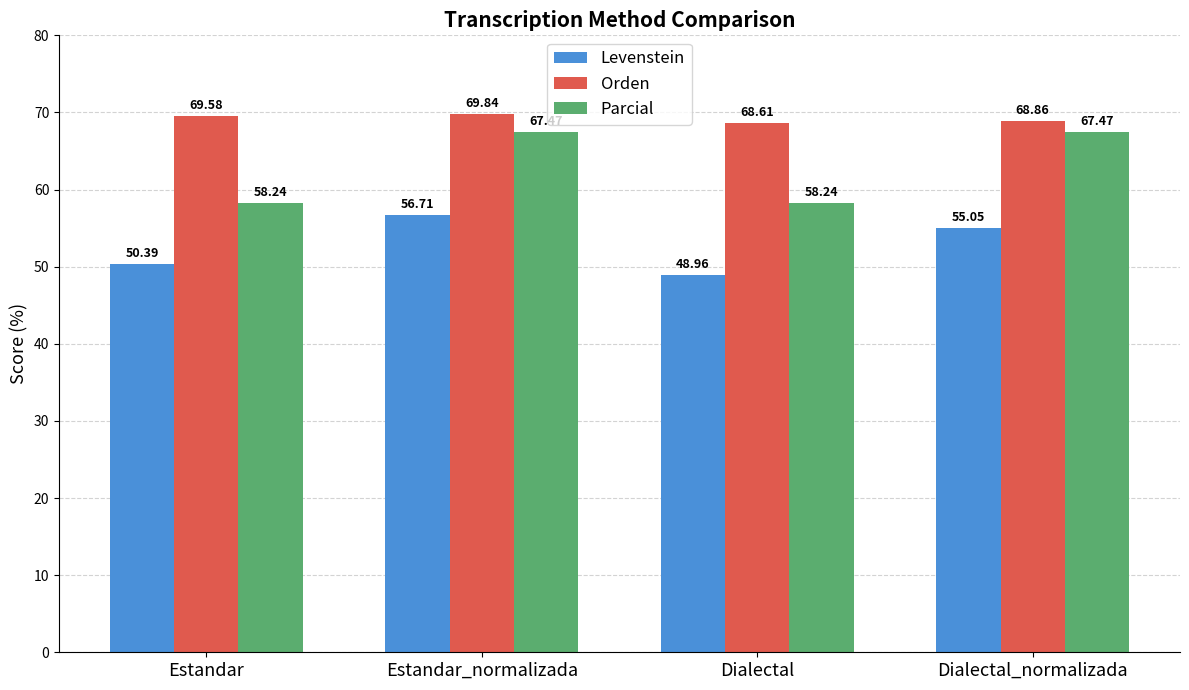

List the series in order of their peak value, lowest first.

Levenstein, Parcial, Orden